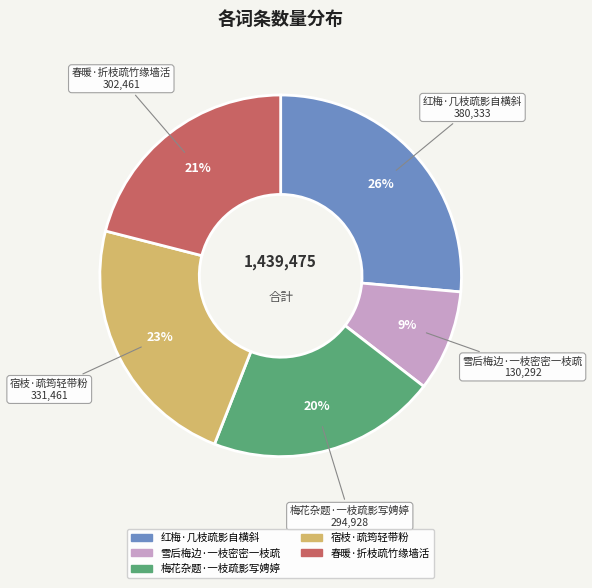

Is there a majority slice in this chart?

No